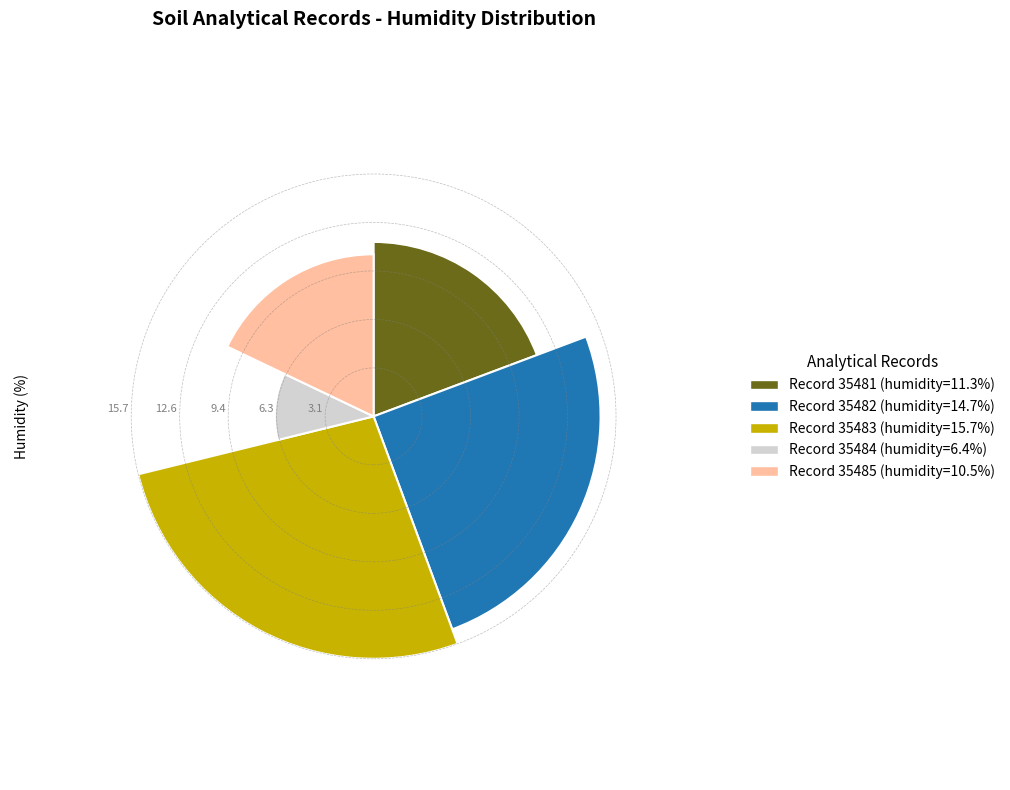

Is the sum of 35483 and 35481 greater than half?

No